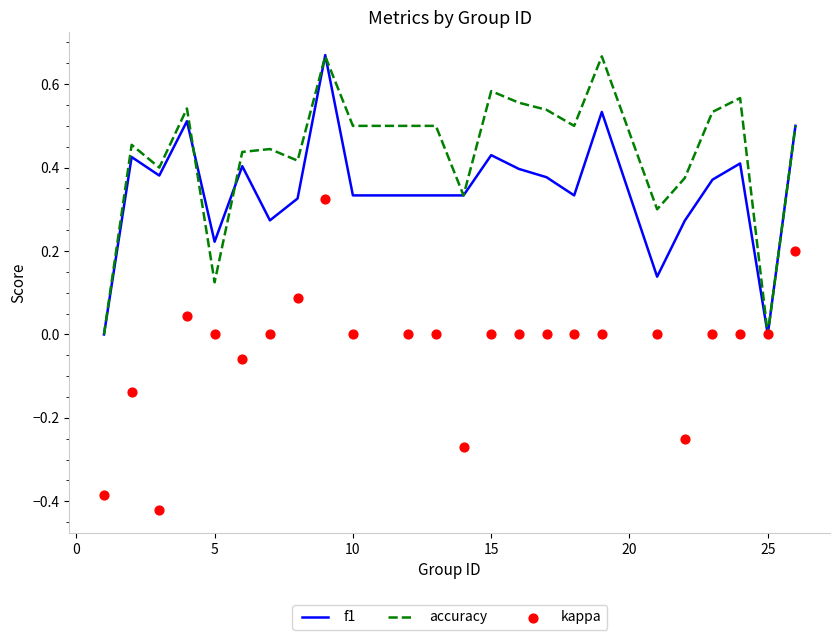

The accuracy series shows 0.8 at 15. True or false?

False